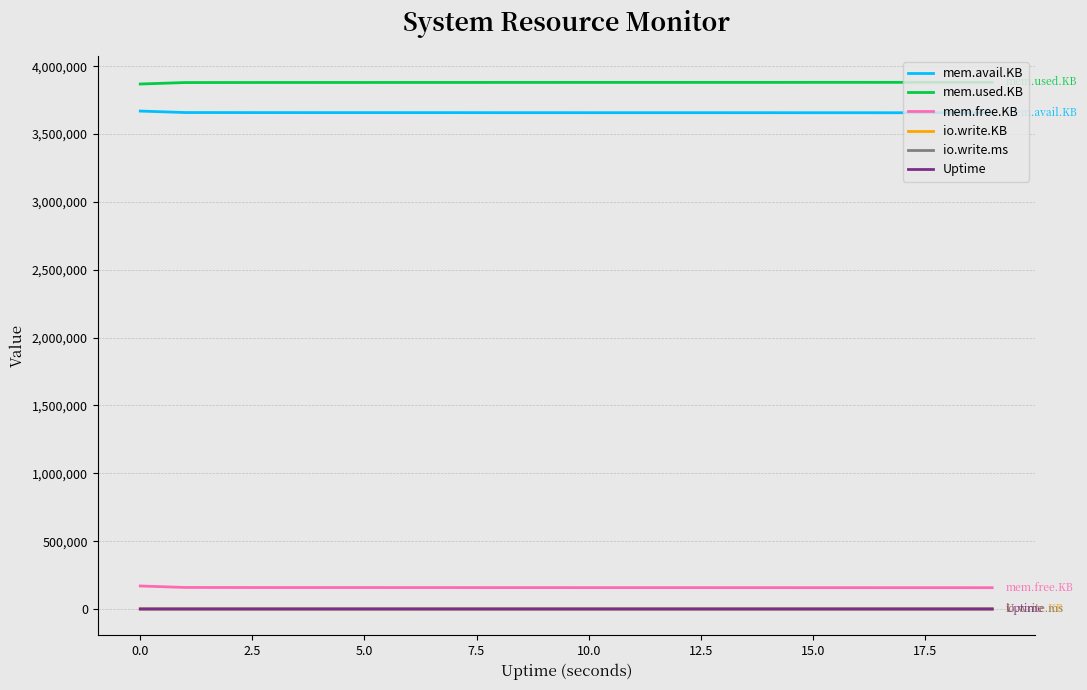

True or false: io.write.ms and mem.free.KB cross at least once.

False